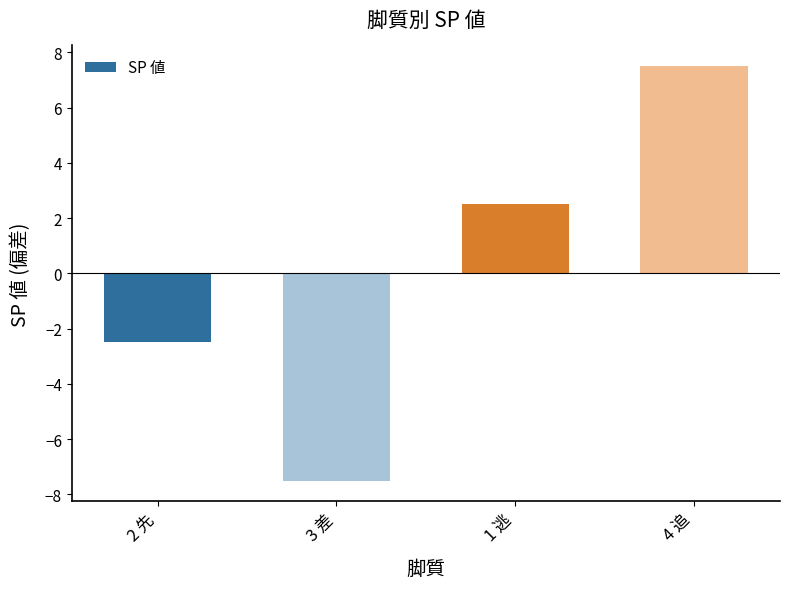

How many categories are shown in the chart?

4